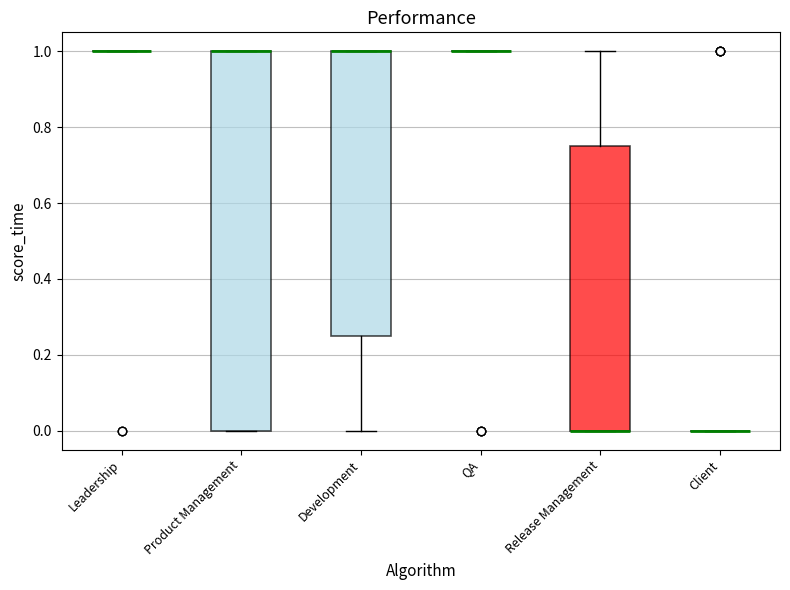

Reading left to right, read every box against the y-axis: the position of its median line, the range the box covers, and the ends of its whiskers. The values are not printed on the chart, so give them approximately, as read against the axis.

Leadership: box collapsed to a line at 1.00, whiskers 1.00 to 1.00
Product Management: median 1.00 (drawn on the box's upper edge), box 0.00 to 1.00, whiskers 0.00 to 1.00
Development: median 1.00 (drawn on the box's upper edge), box 0.26 to 1.00, whiskers 0.00 to 1.00
QA: box collapsed to a line at 1.00, whiskers 1.00 to 1.00
Release Management: median 0.00 (drawn on the box's lower edge), box 0.00 to 0.76, whiskers 0.00 to 1.00
Client: box collapsed to a line at 0.00, whiskers 0.00 to 0.00